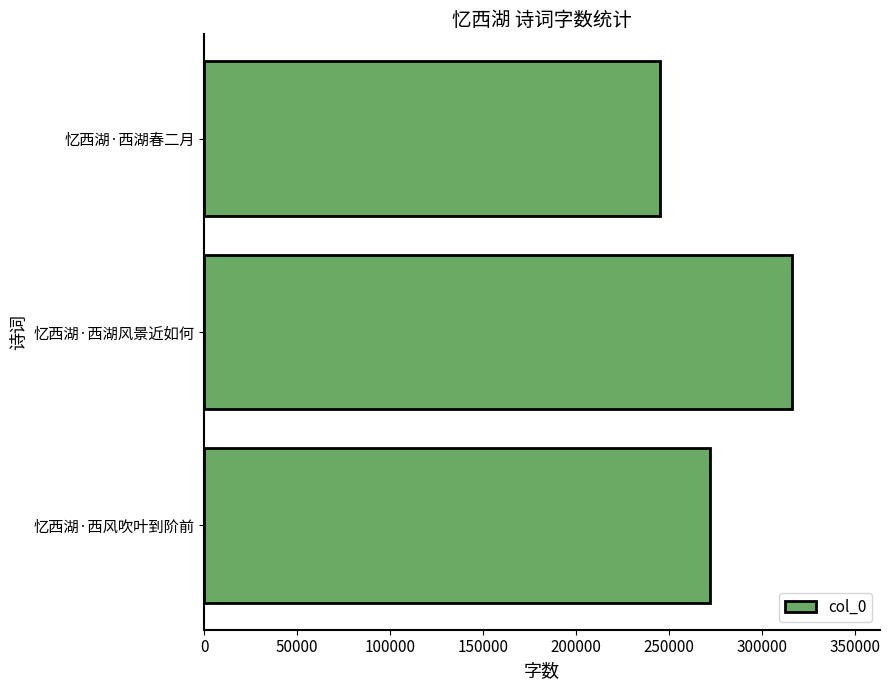

Rank the categories by value from lowest to highest.

忆西湖·西湖春二月, 忆西湖·西风吹叶到阶前, 忆西湖·西湖风景近如何